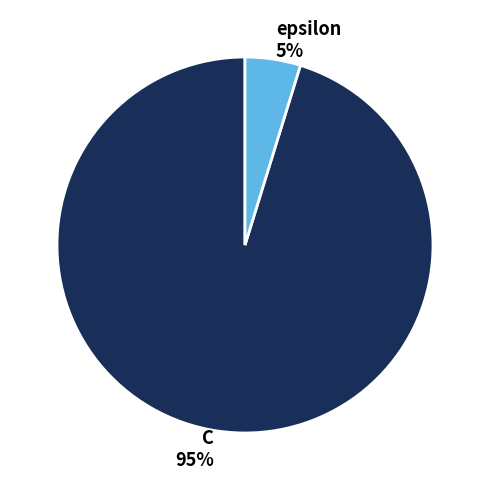

How many segments does this pie chart have?

2